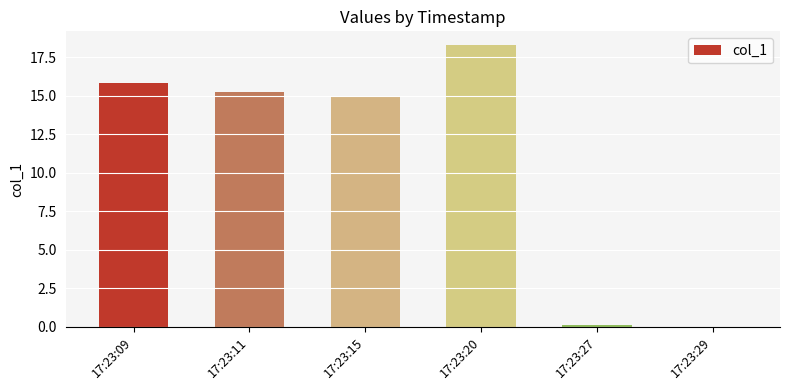

Is it true that the value at 17:23:20 is 26.6?

False